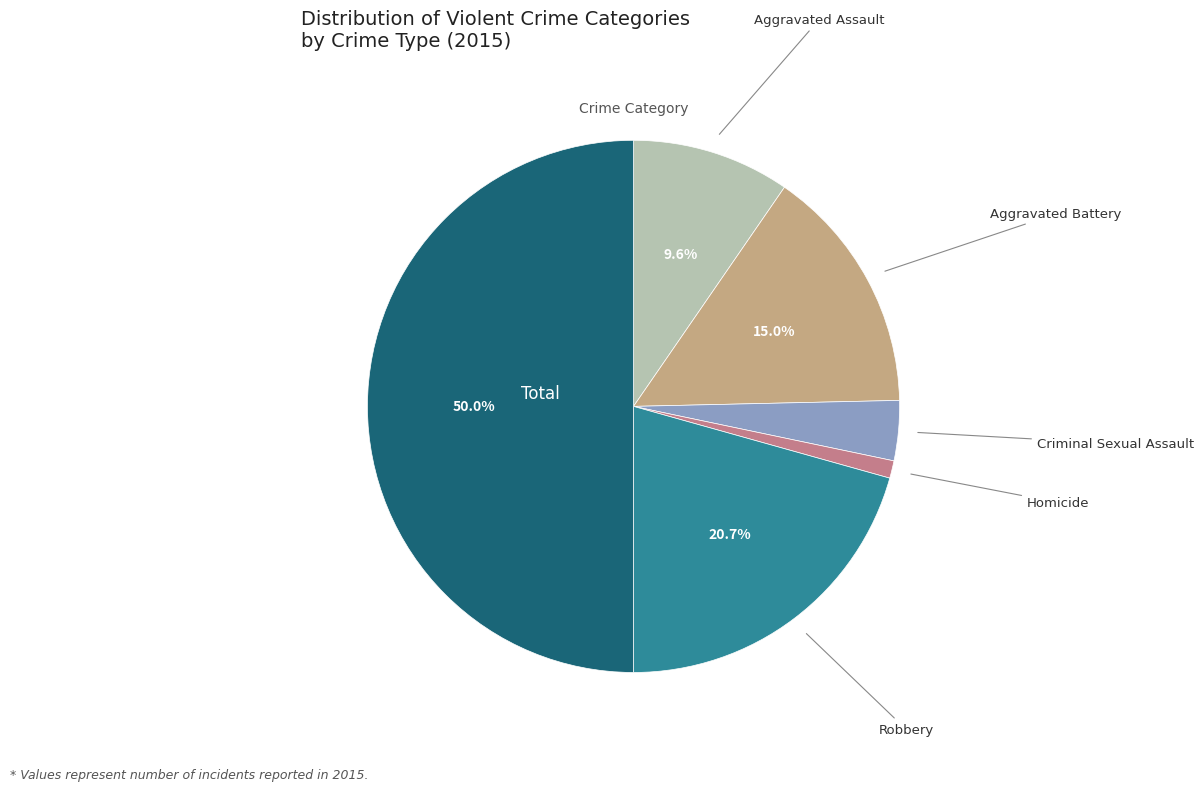

How many slices are in this pie chart?

6